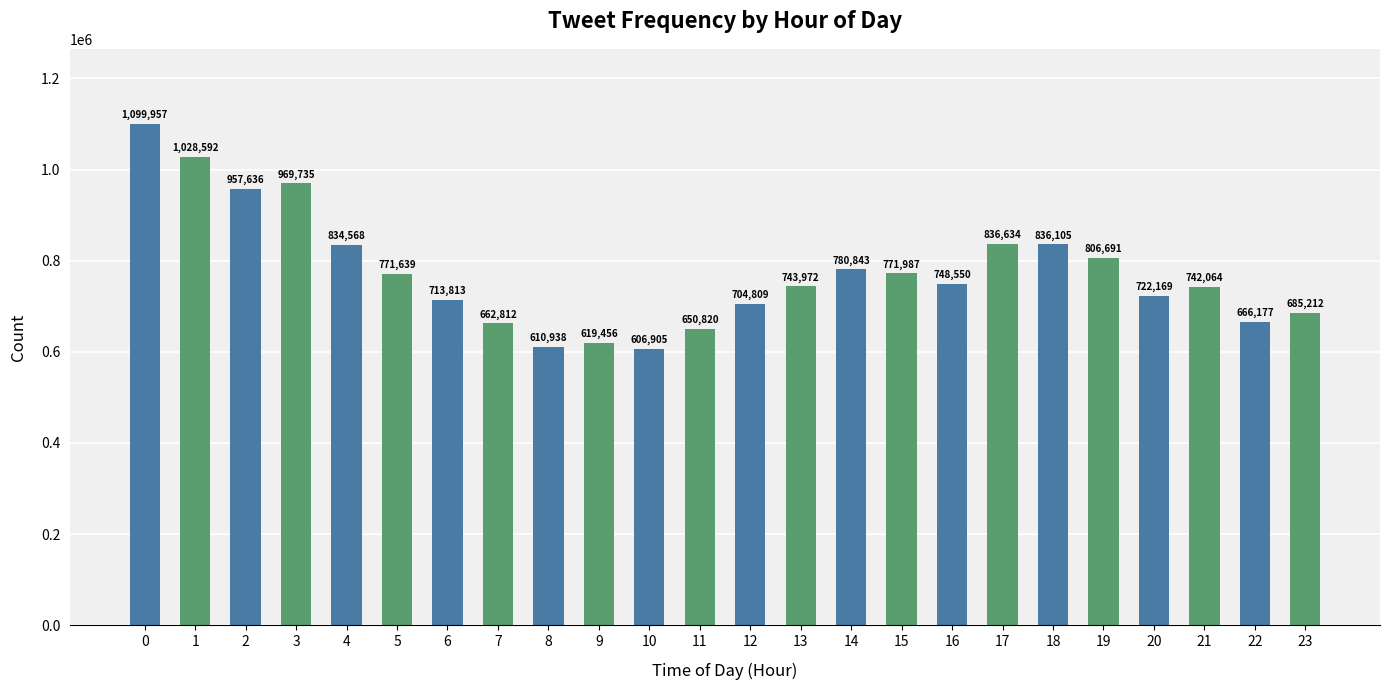

What is the change in value from 3 to 22?

-303558